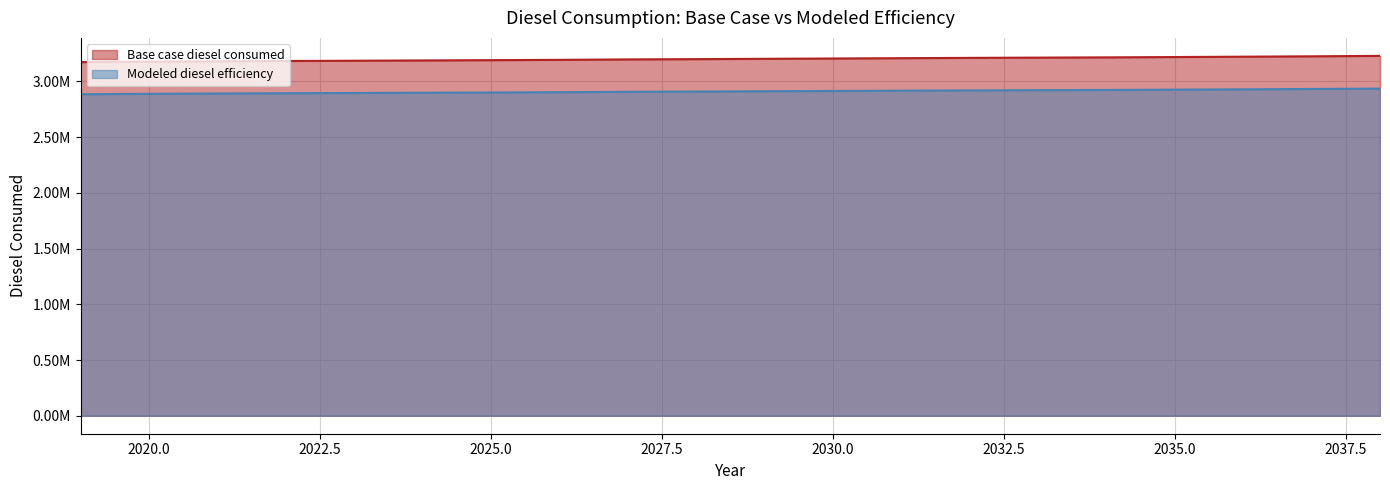

What is the sum of all Base case diesel consumed values?

64015805.7